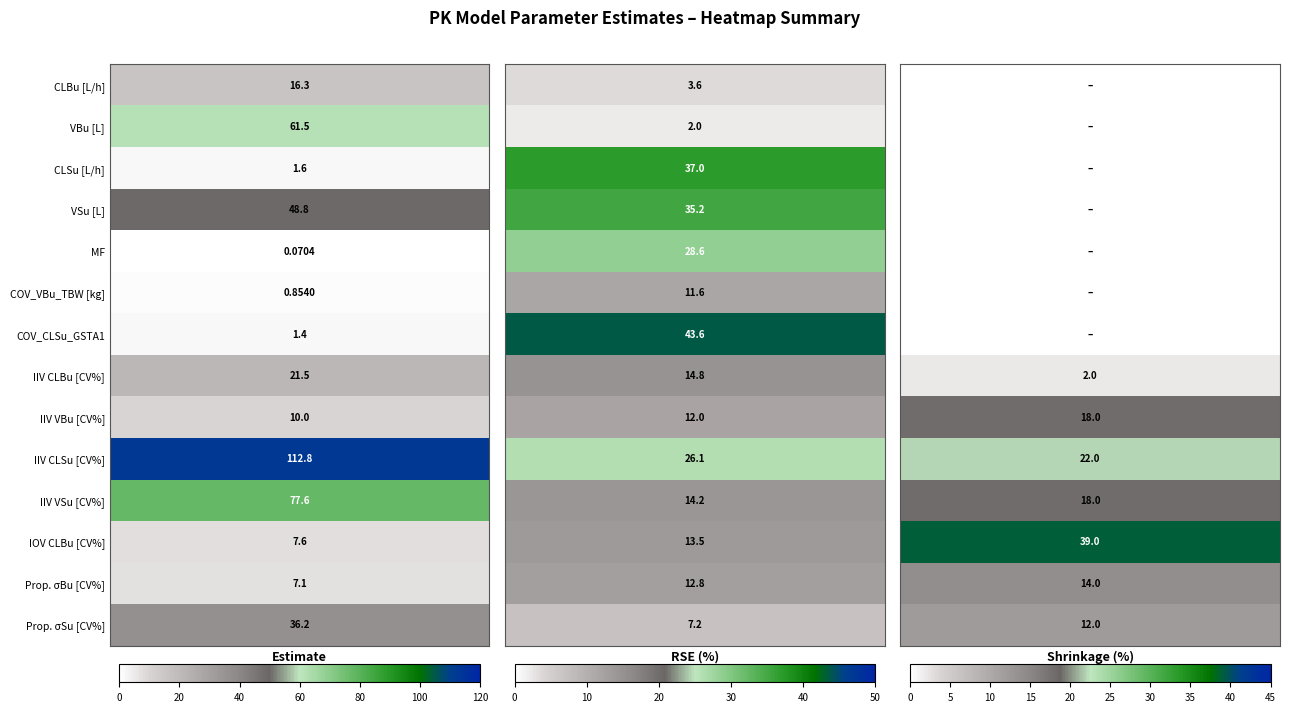

What is the greatest value displayed?

112.8